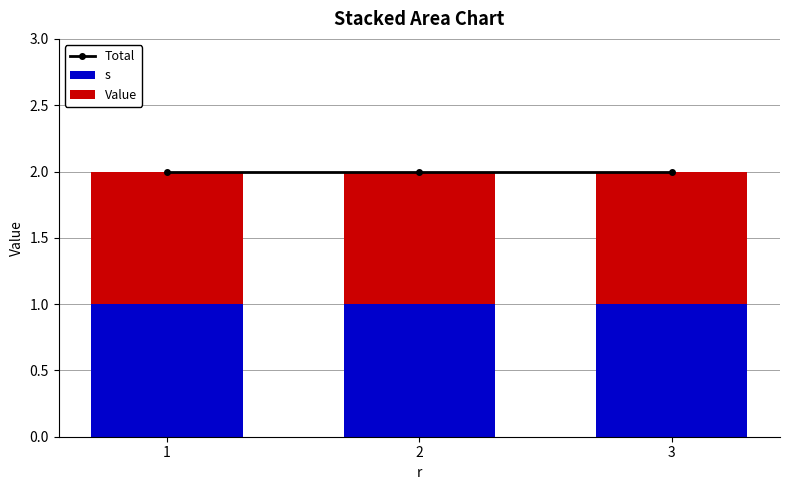

At how many categories does at least one series exceed 1?

3